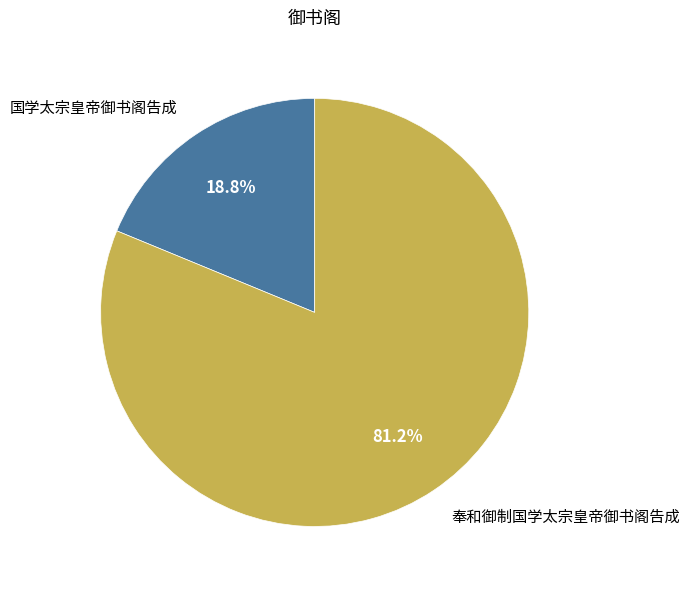

Rank the categories by value from lowest to highest.

国学太宗皇帝御书阁告成, 奉和御制国学太宗皇帝御书阁告成